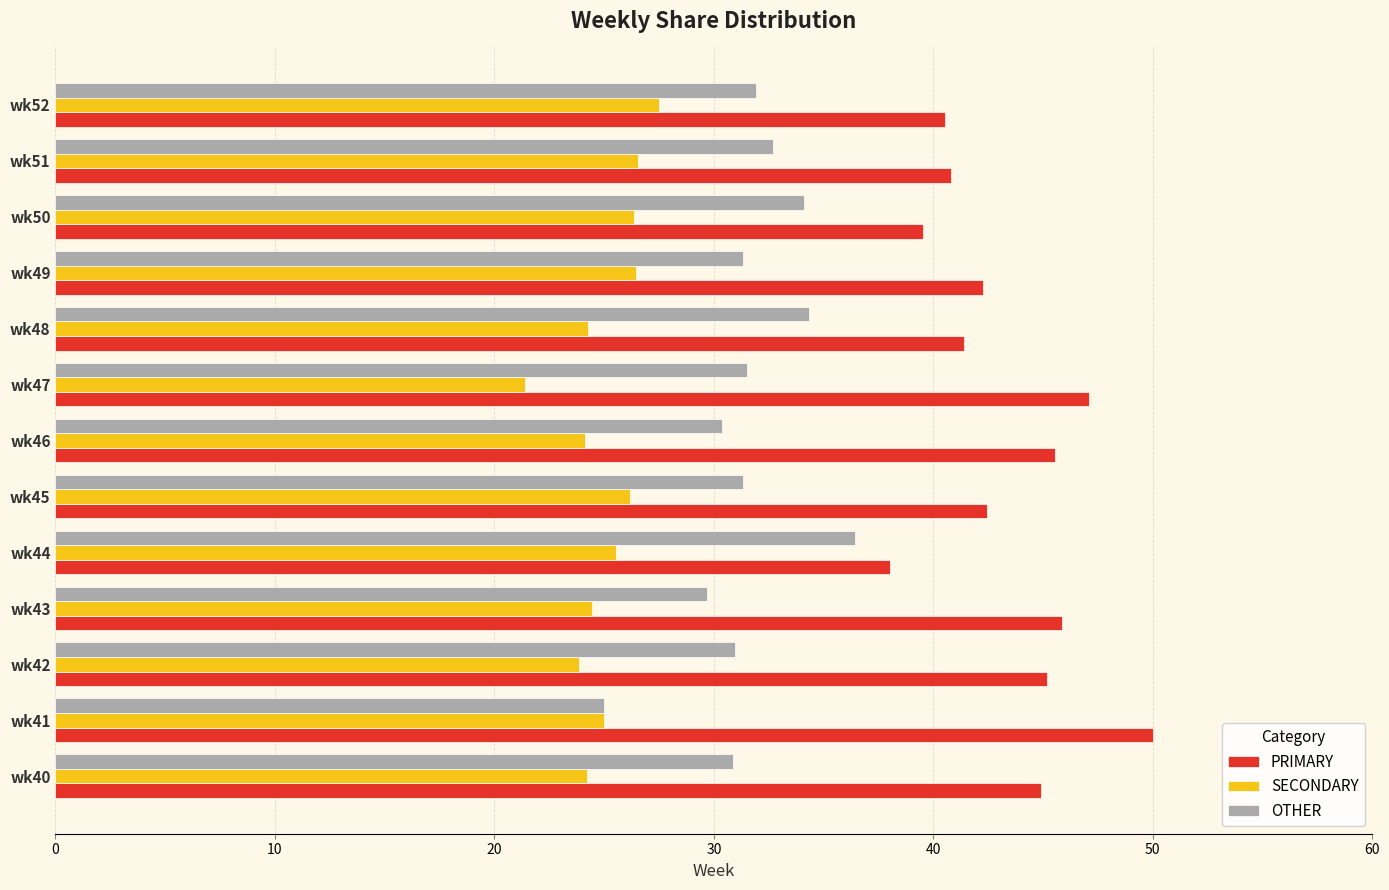

How many categories are shown in the chart?

13